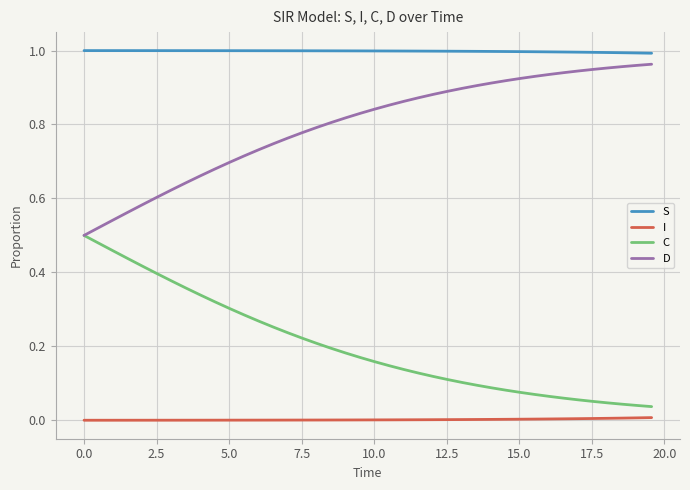

What are all the series names shown in the legend?

S, I, C, D